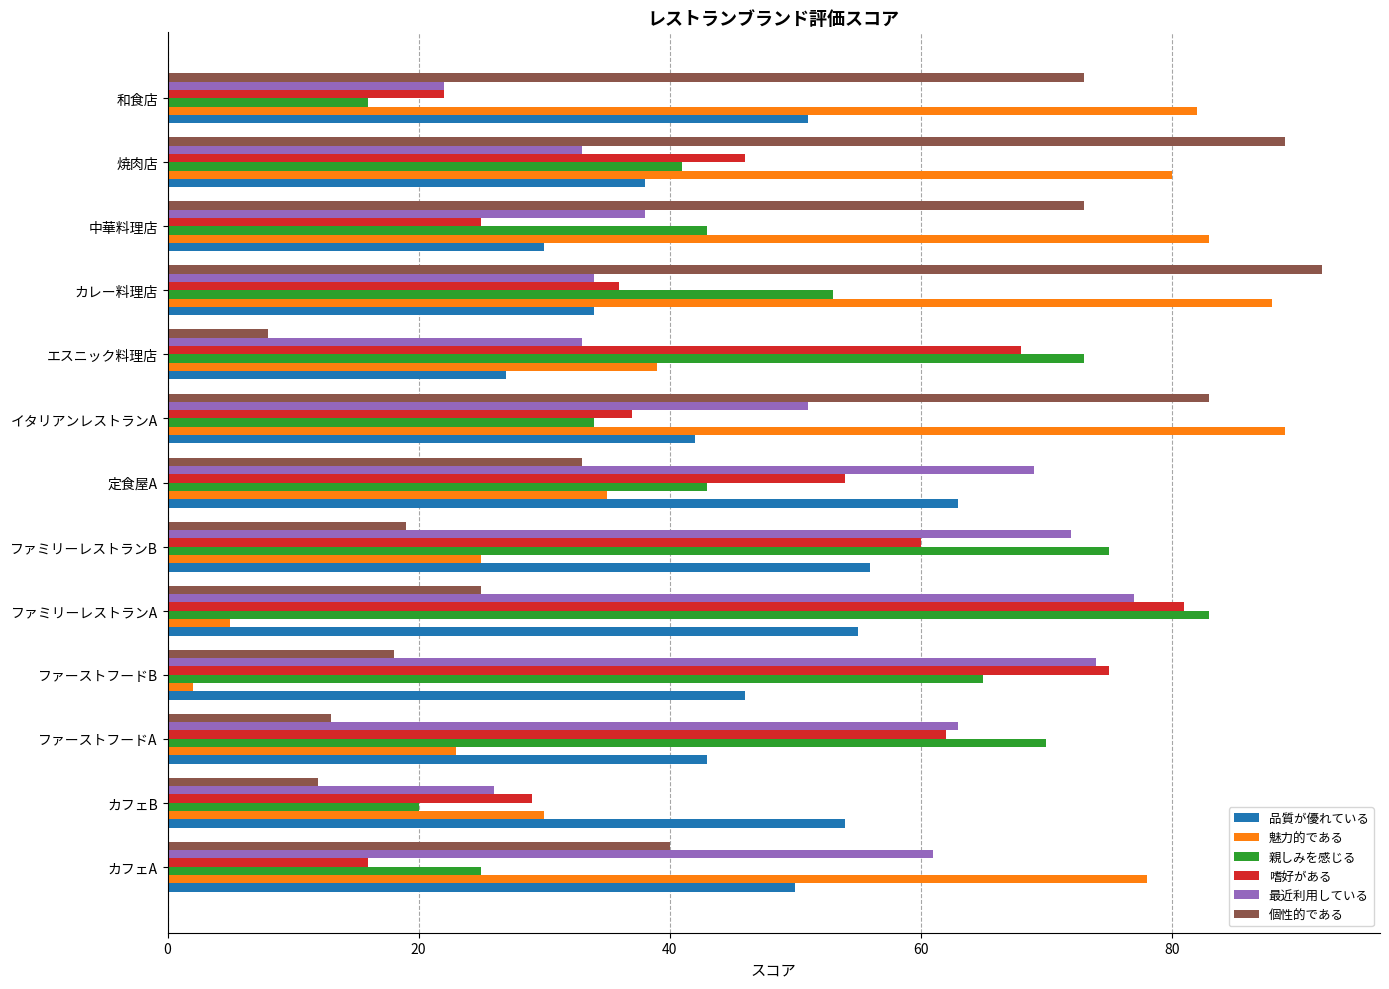

True or false: 個性的である has a value of 40 at カフェA.

True